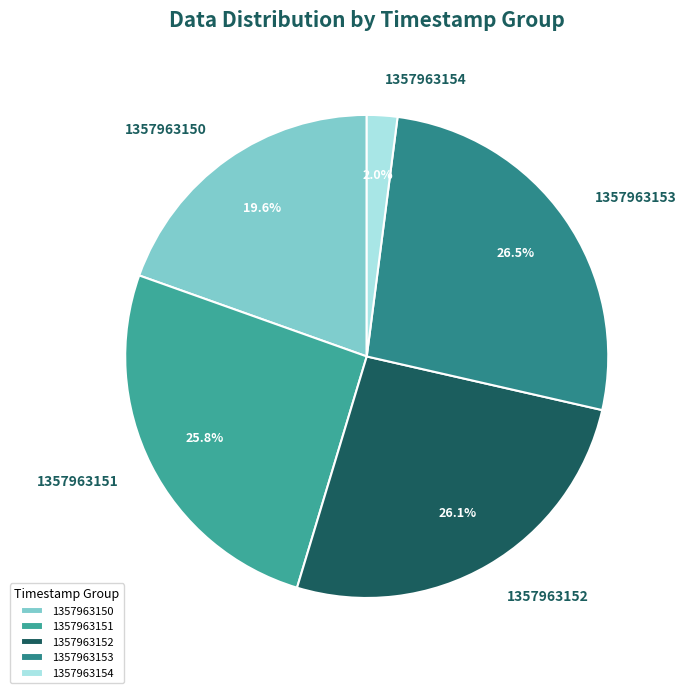

Which slice is the smallest?

1357963154